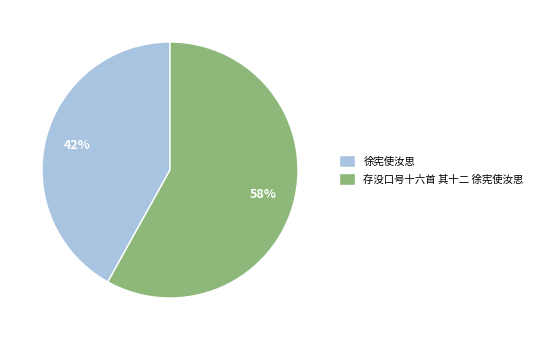

Which category has the biggest portion of the pie?

存没口号十六首 其十二 徐宪使汝思